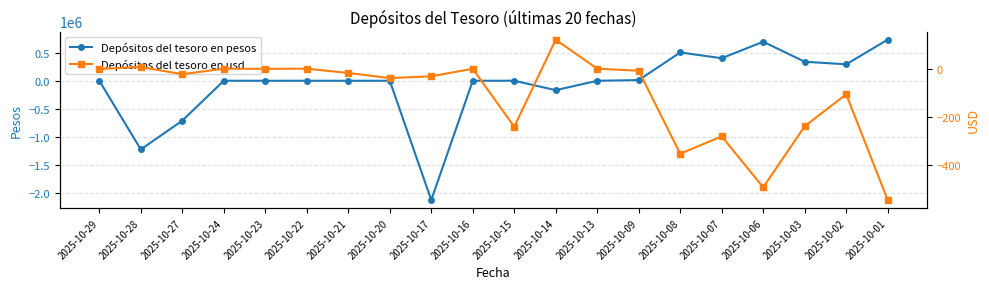

Which label corresponds to the largest value in the chart?

2025-10-01